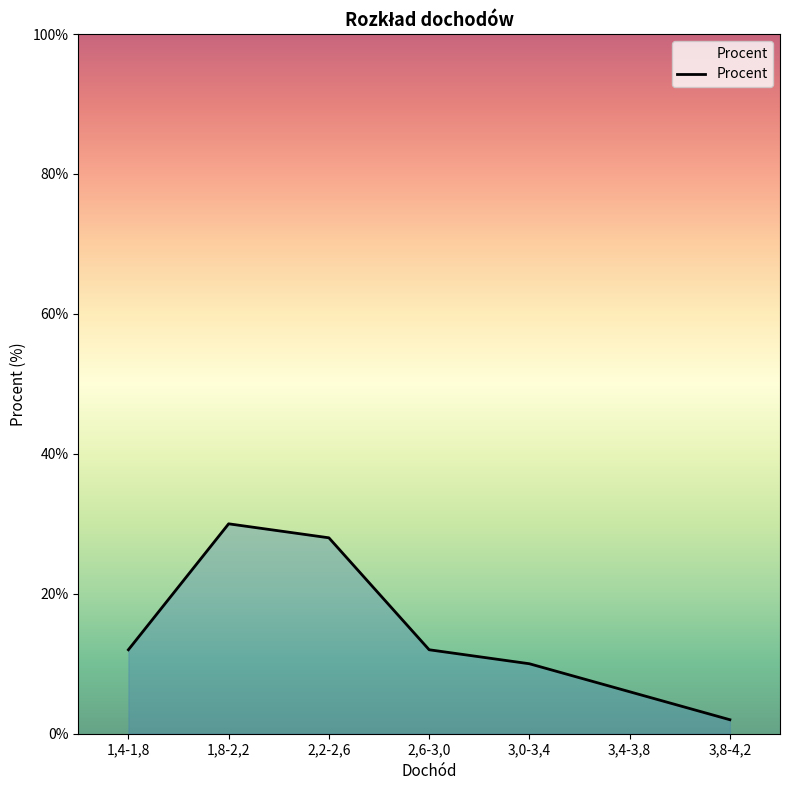

What is the difference between the second highest and second lowest values?

22.0